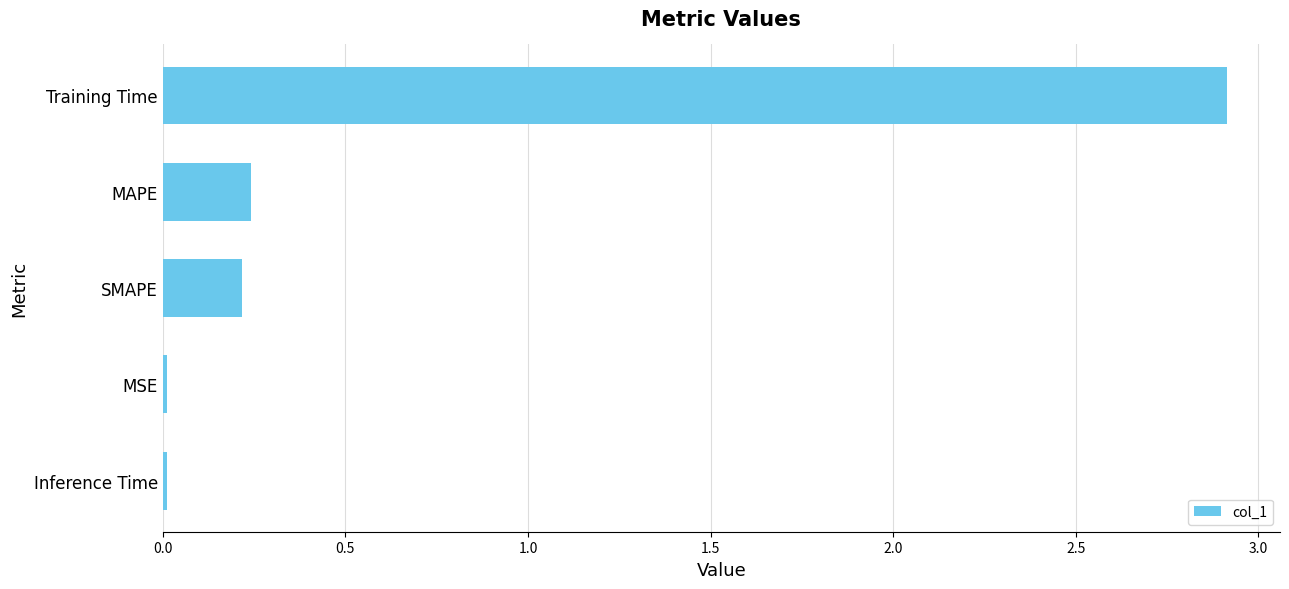

Where is the data nearest to the value 1?

MAPE